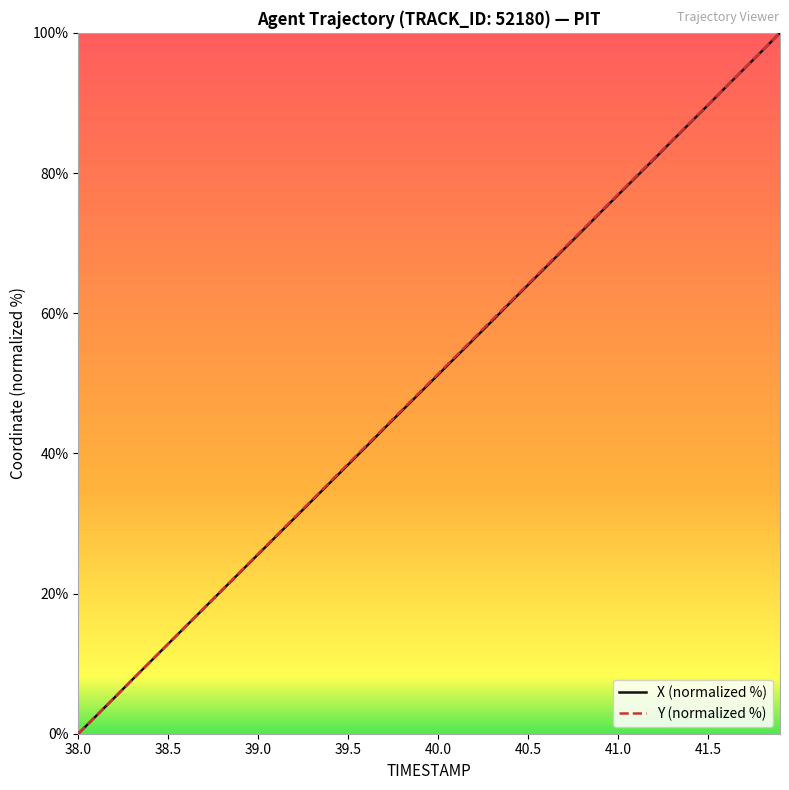

What is the greatest value displayed?

100.0